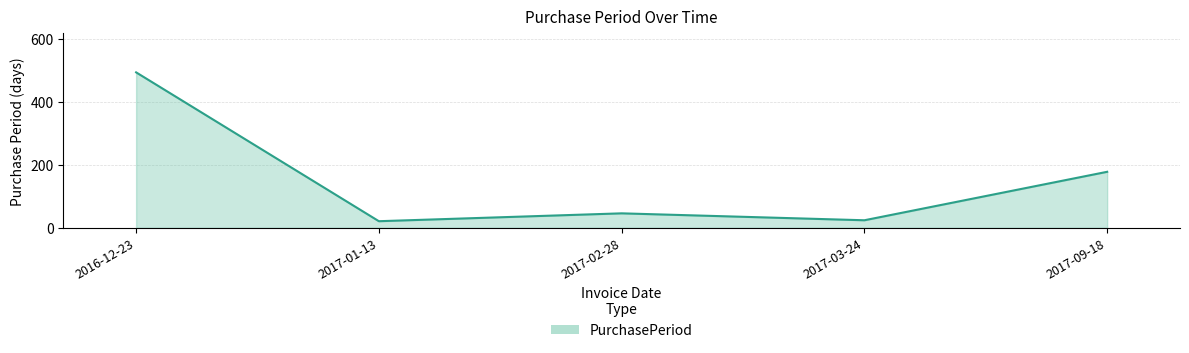

What is the change in value from 2016-12-23 to 2017-09-18?

-316